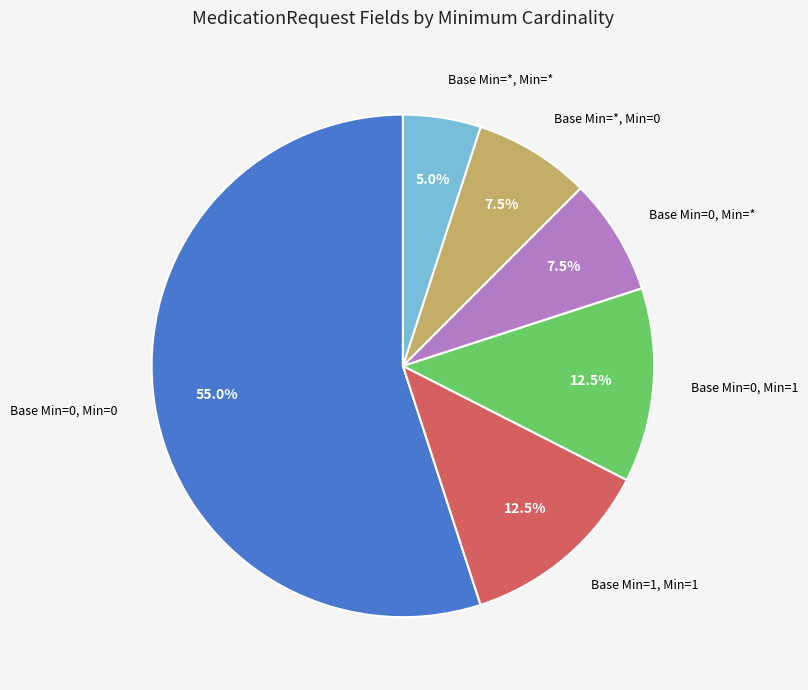

To the nearest percent, what is the difference between the largest and smallest slice percentages?

50%